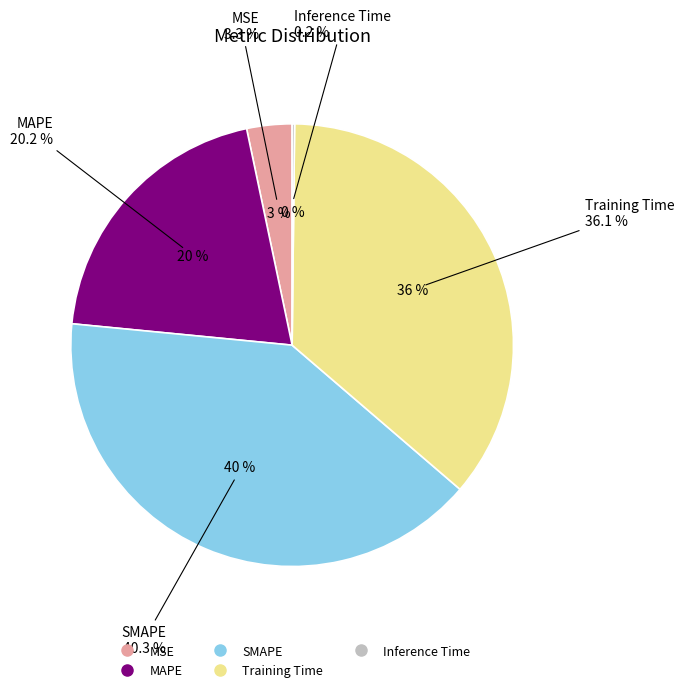

To the nearest percent, what is the average slice percentage?

20%